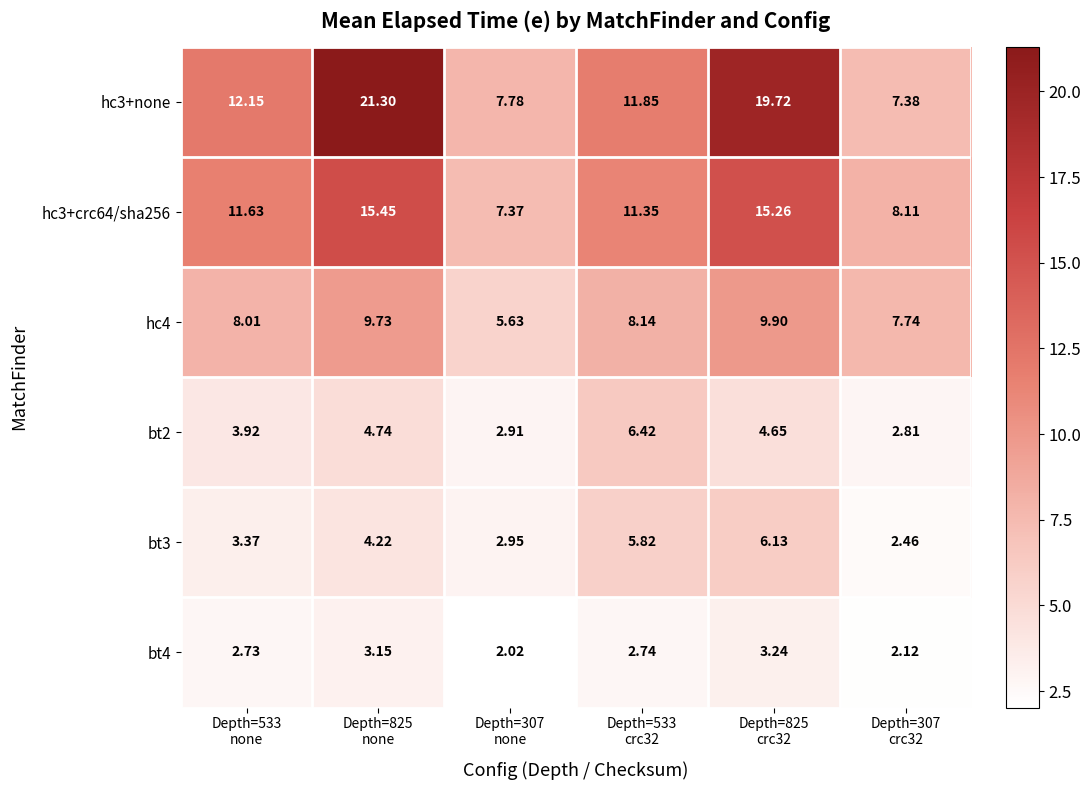

What is the spread (max minus min) of values at Depth=825
crc32?

16.5